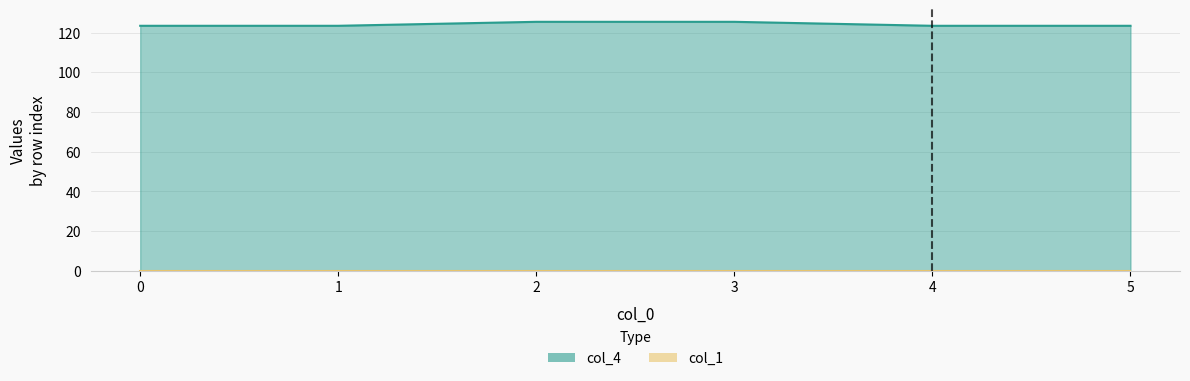

Rank the categories by value from lowest to highest.

0, 1, 4, 5, 2, 3